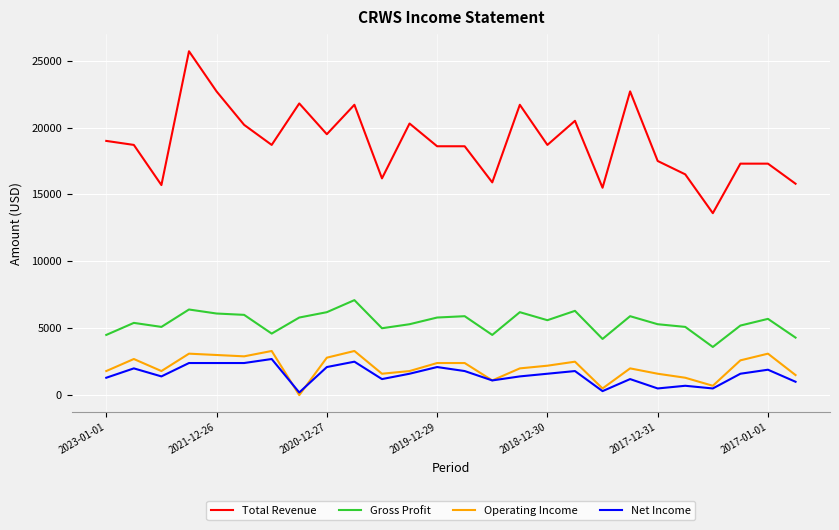

What is the difference between the maximum and second lowest values in the Operating Income series?

2800